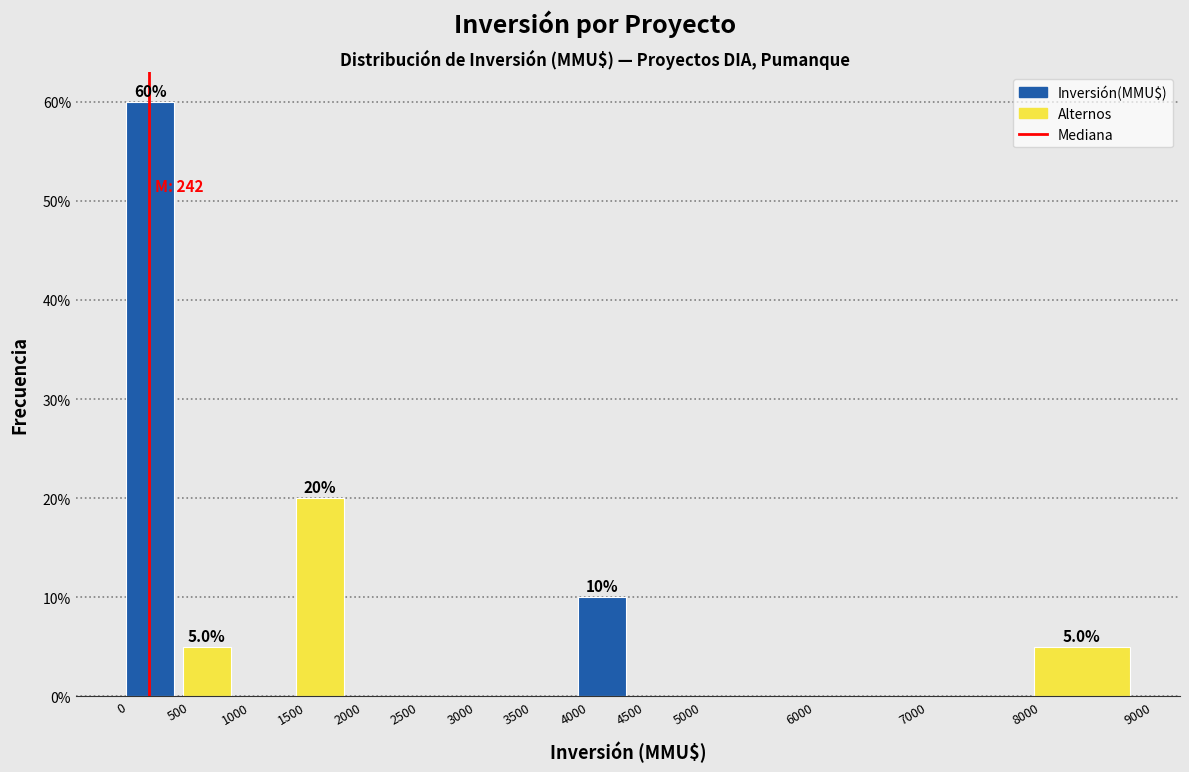

Over which range of the x-axis is the bar tallest?

0 to 500